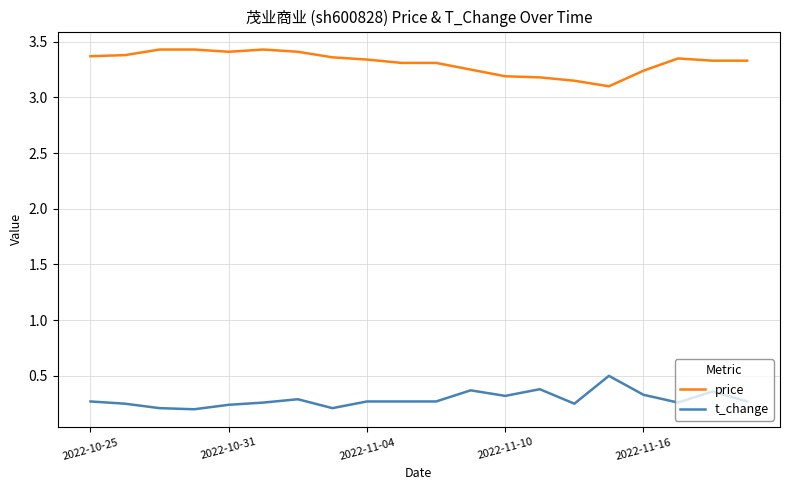

List the series in order of their overall mean, highest first.

price, t_change